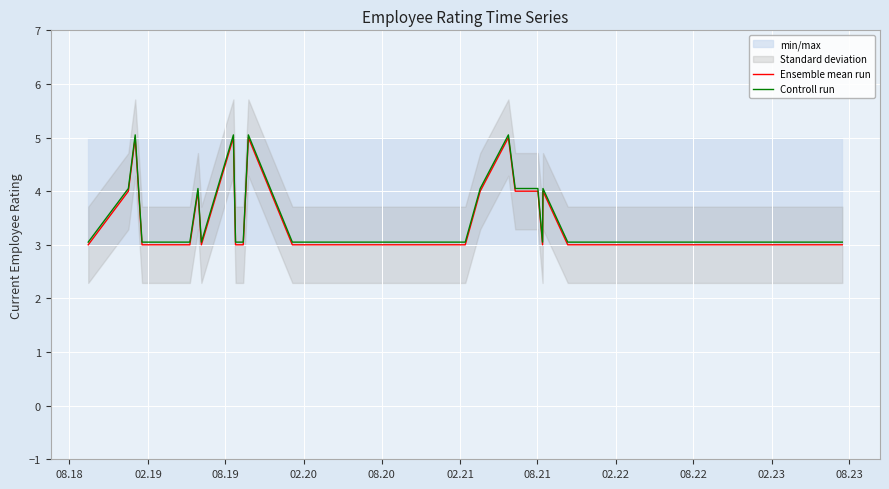

At how many categories does at least one series exceed 4?

10